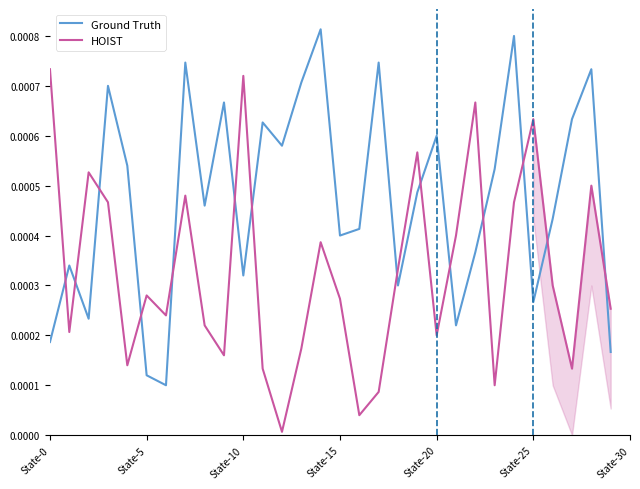

Rank the series by their average value, from lowest to highest.

HOIST, Ground Truth